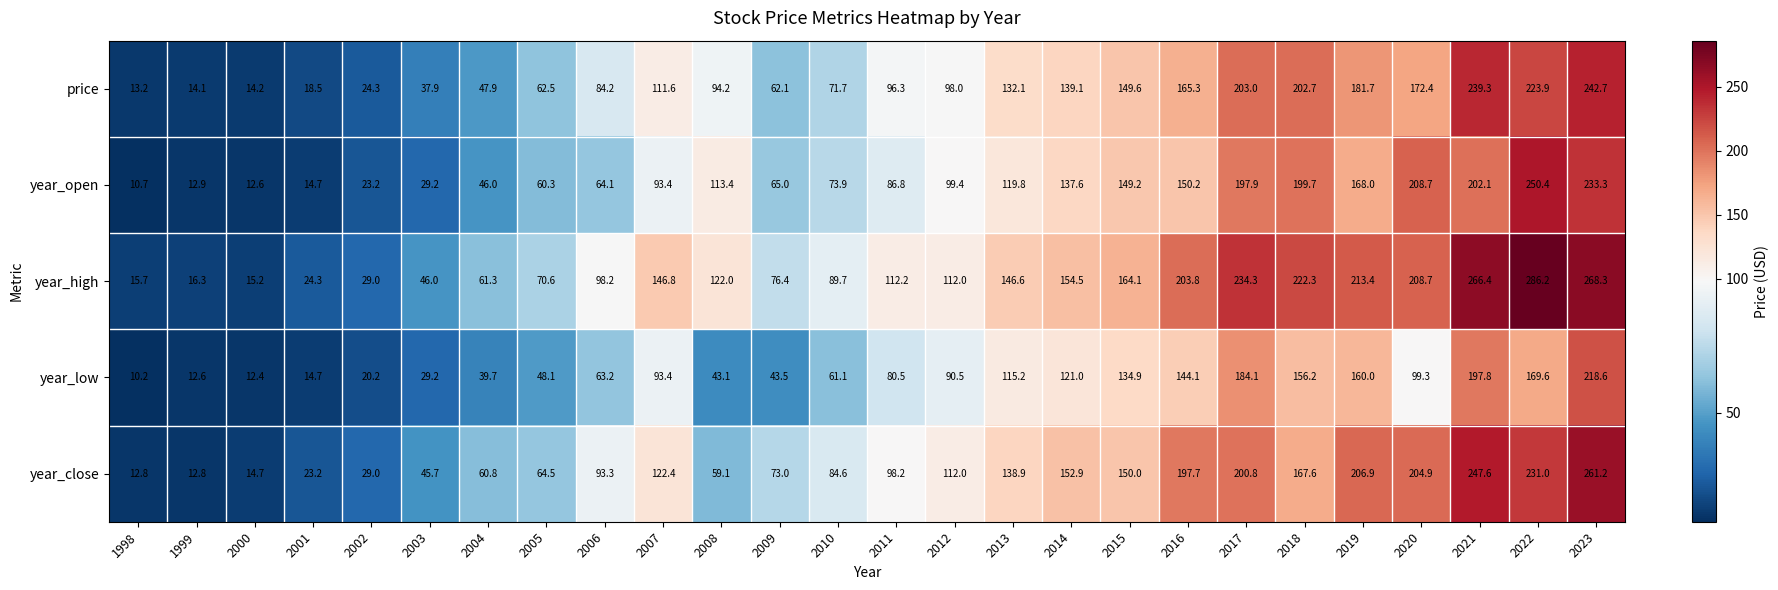

At how many categories does at least one series exceed 146?

12